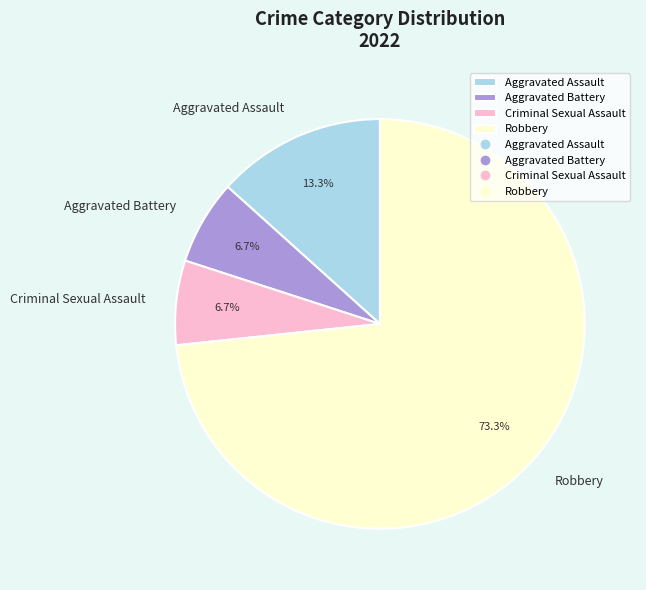

Do Aggravated Battery and Criminal Sexual Assault together represent more than half of the pie?

No